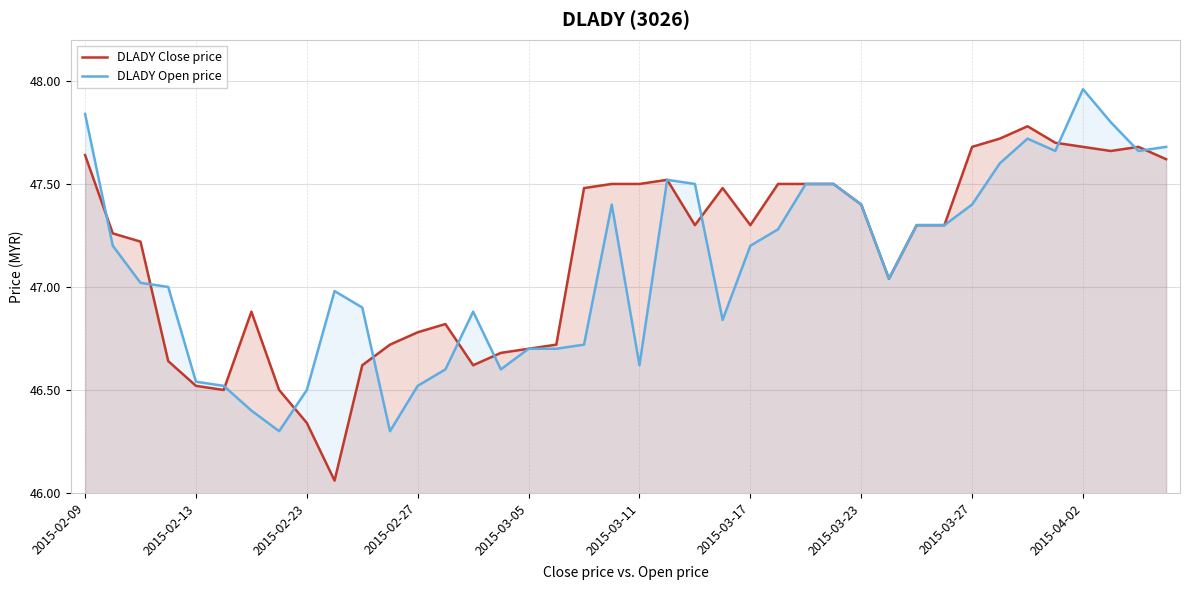

At which category does the chart reach its peak across all series?

2015-04-02